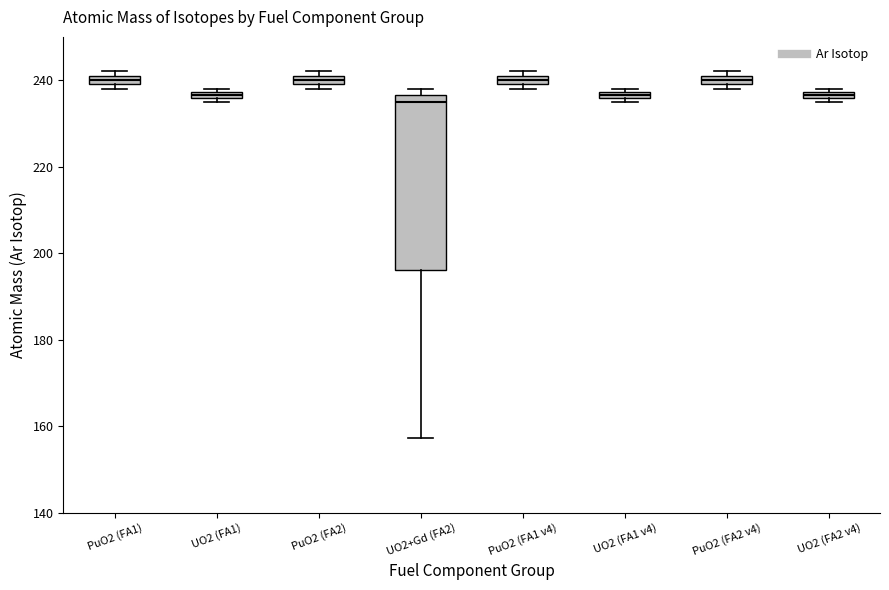

Comparing the boxes themselves (not the whiskers), which one is the tallest?

UO2+Gd (FA2)